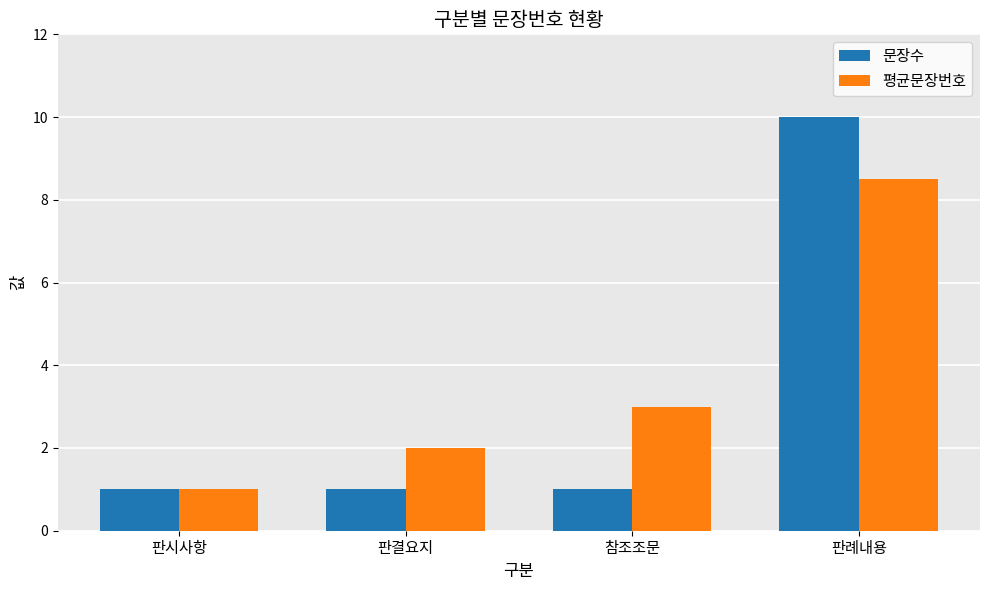

Does the chart contain stacked bars?

No